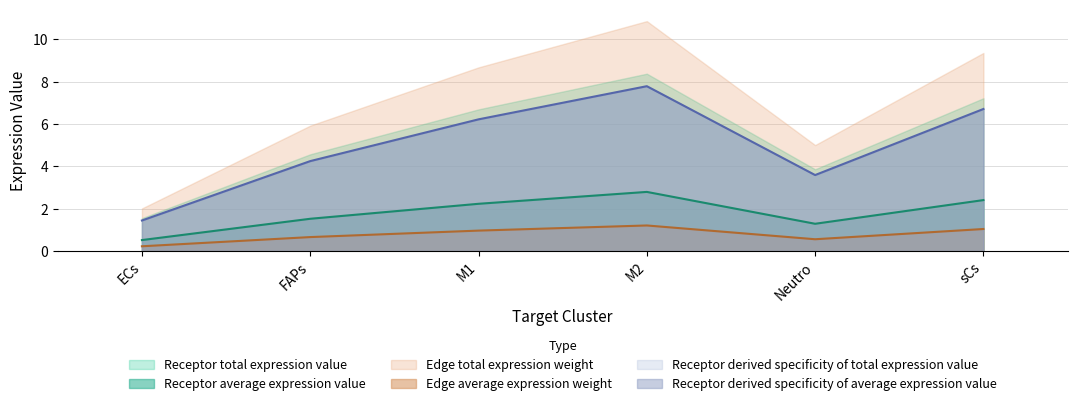

Where does the Receptor total expression value series first go above 6?

M1